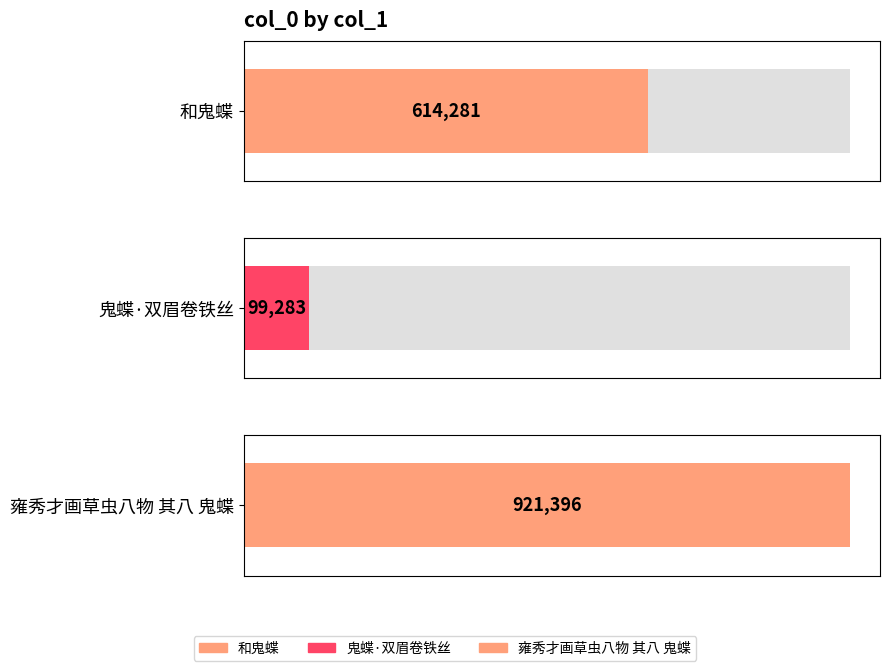

Reading left to right, extract all data points from this chart.

614281	99283	921396